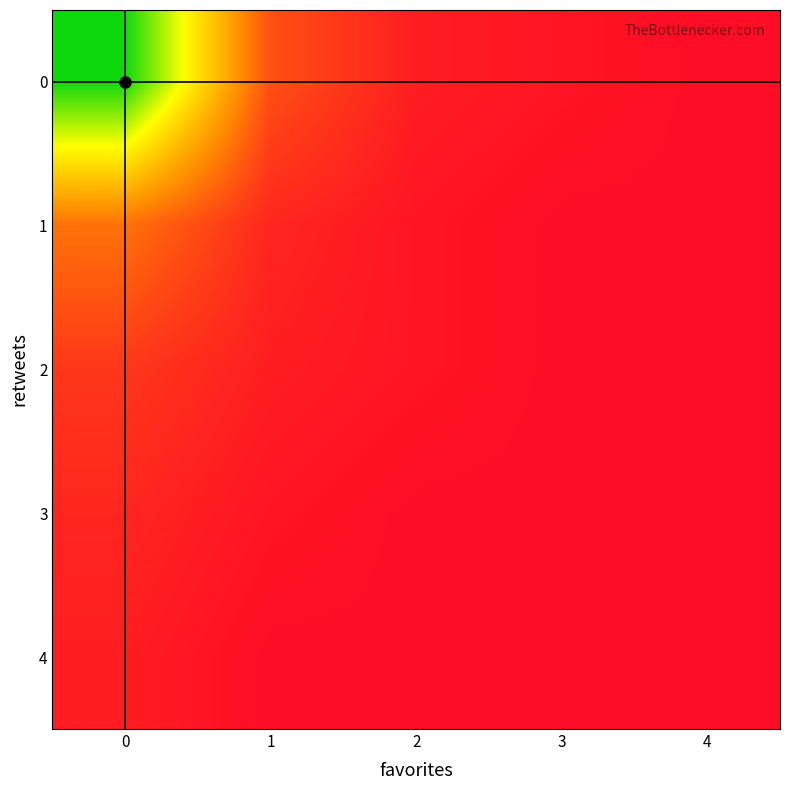

What is the difference between the highest and lowest values at 1?

8